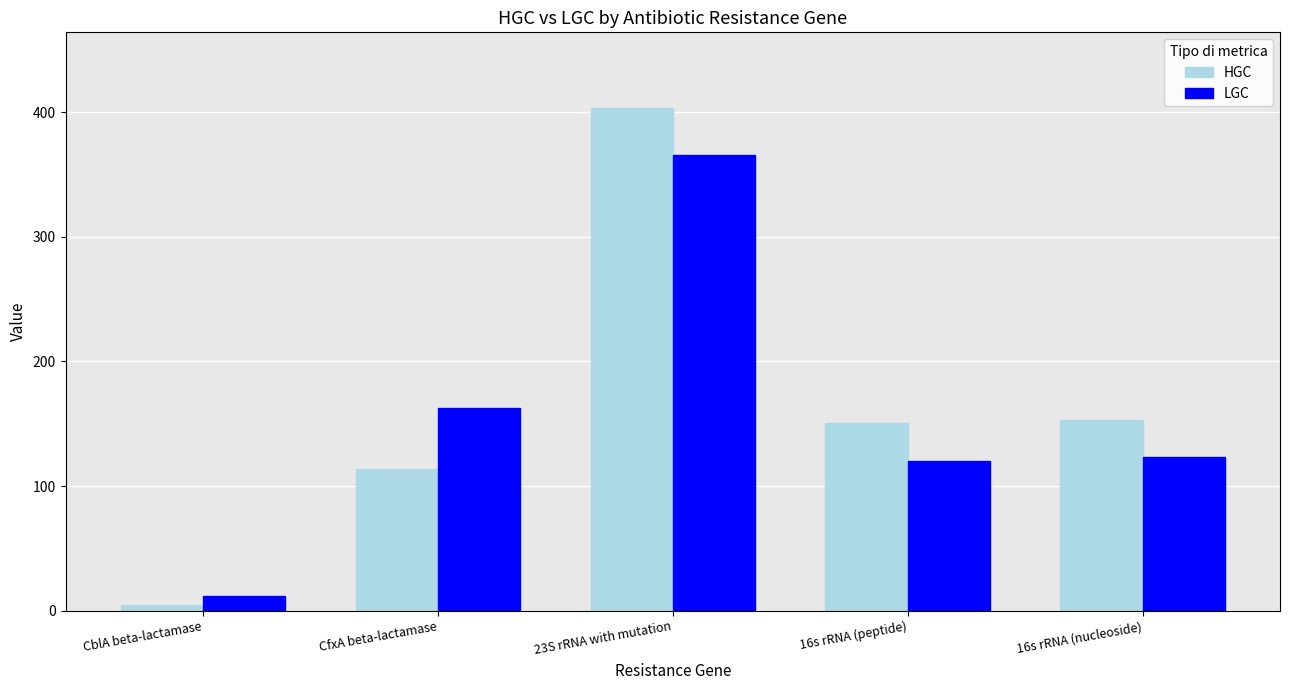

List the series in order of their peak value, lowest first.

LGC, HGC